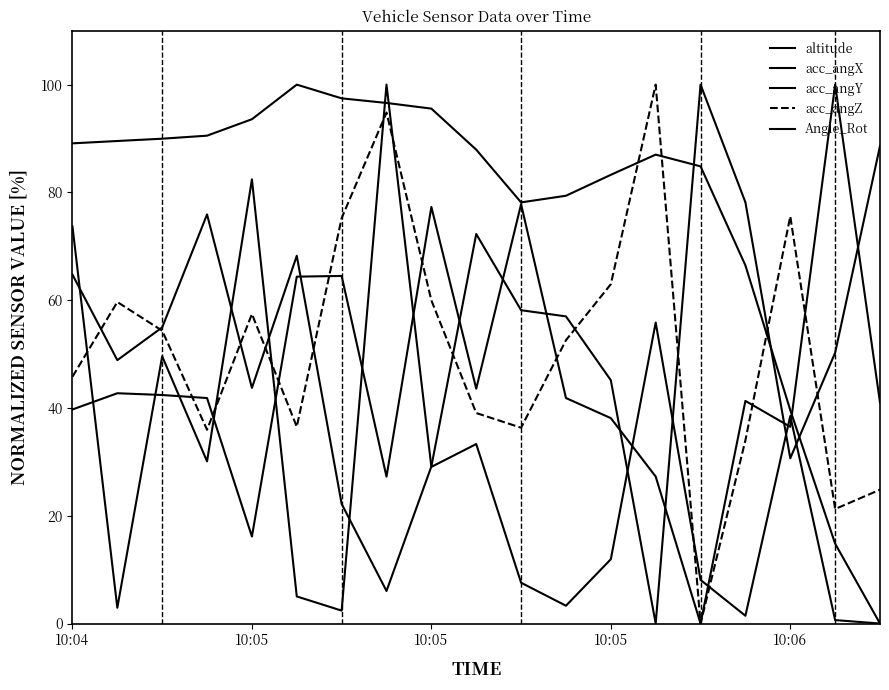

Does the chart have visible grid lines?

No